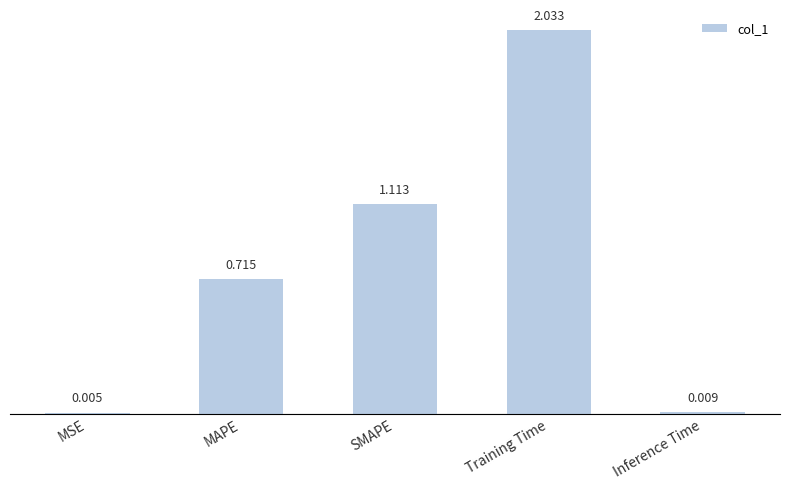

At which label is the value closest to 1?

SMAPE